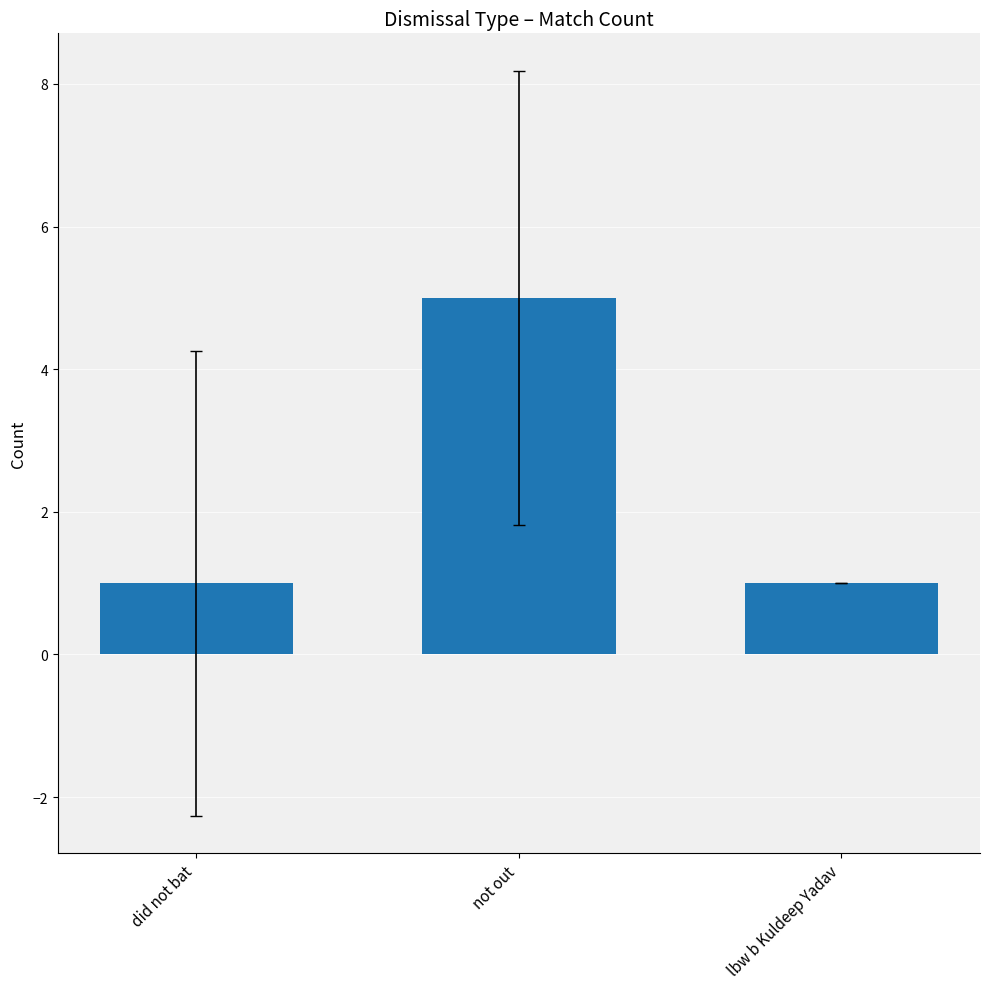

What position from the right is did not bat?

3